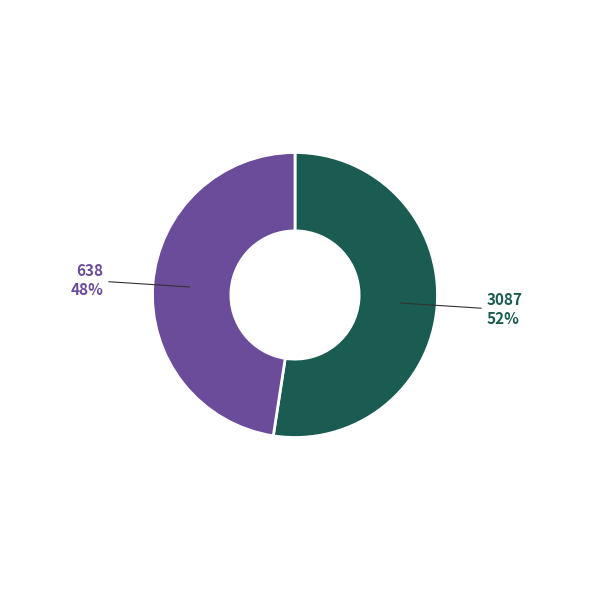

Is the sum of 3087 and 638 greater than half?

Yes